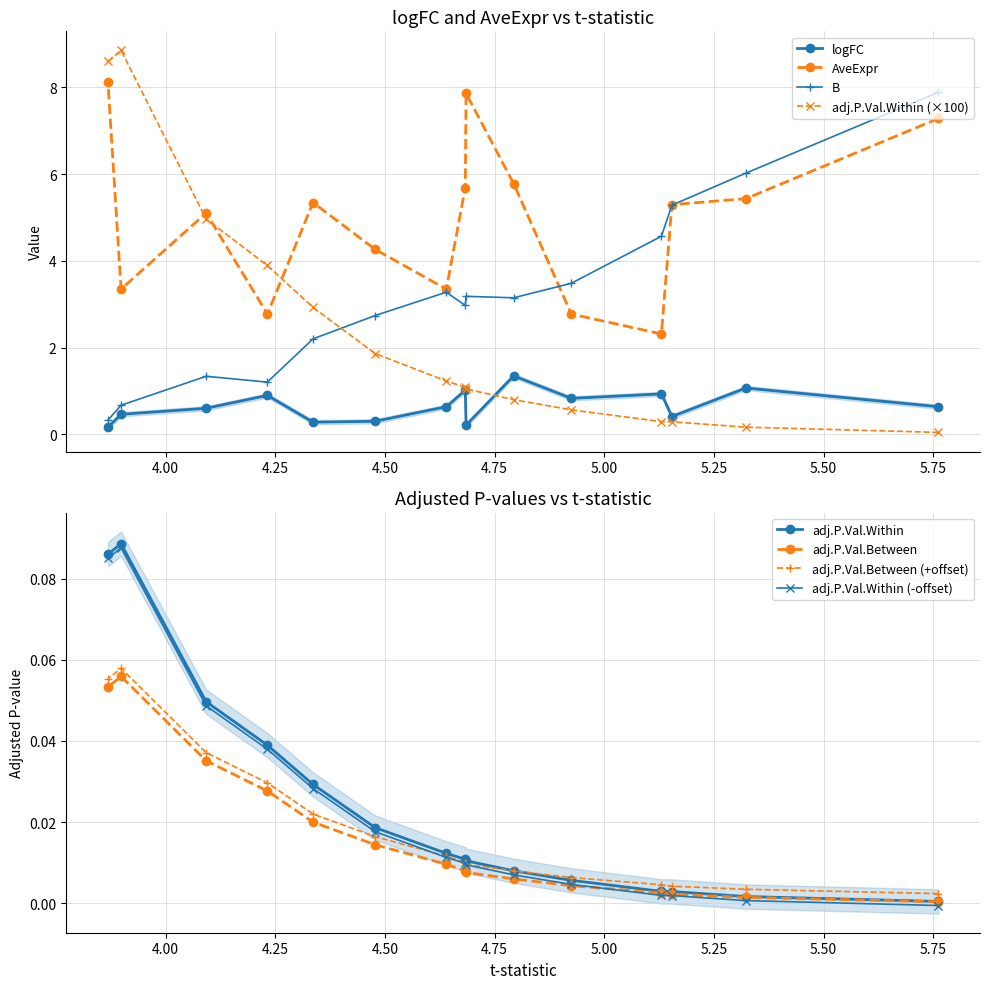

What is the lowest value of the AveExpr series?

2.3